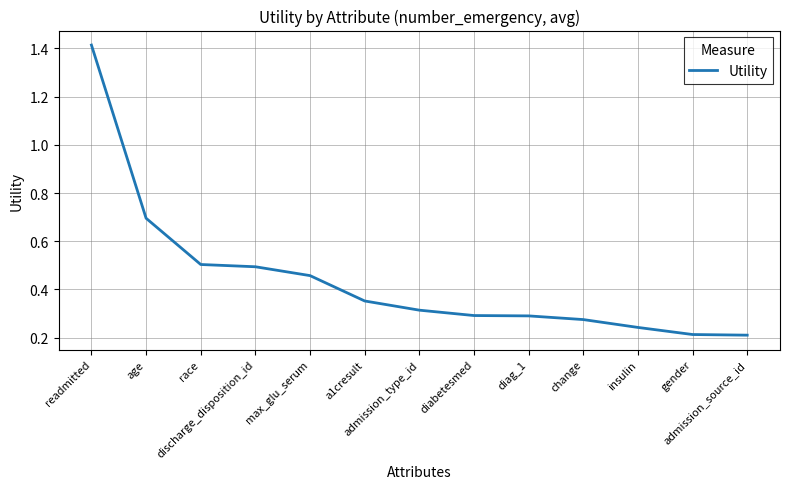

How many values are between 0 and 1?

12